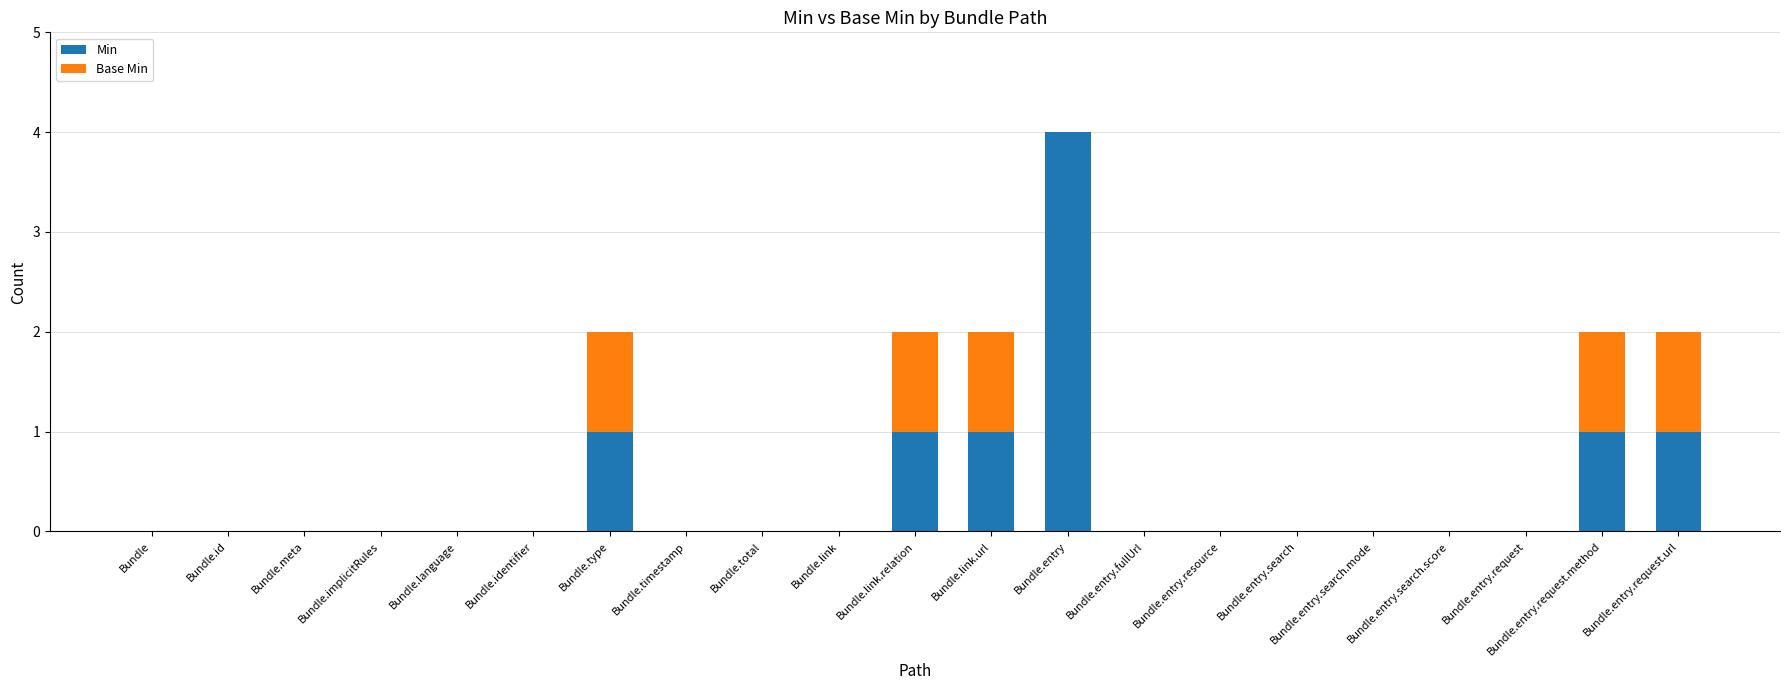

How many distinct data groups are displayed?

2